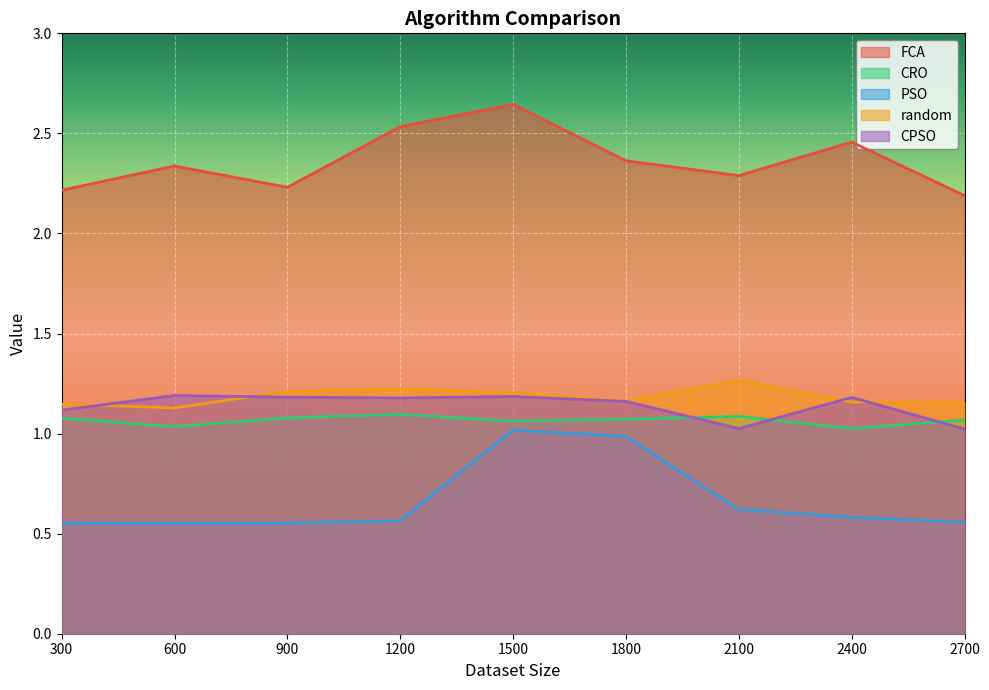

Is the value of FCA at 2700 greater than the value of CRO at 900?

Yes